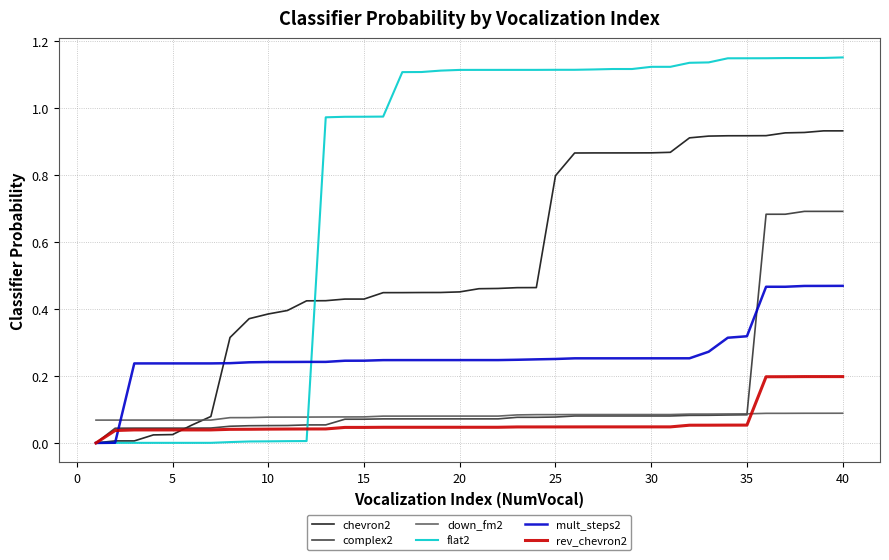

Which series has the largest range (max minus min)?

flat2